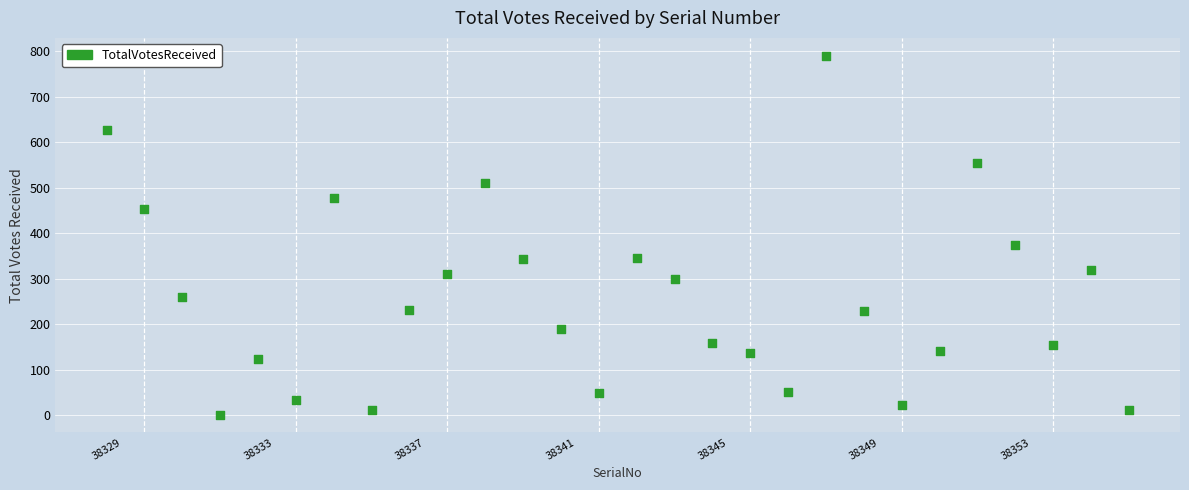

What Y value in the scatter plot is closest to 395?

375